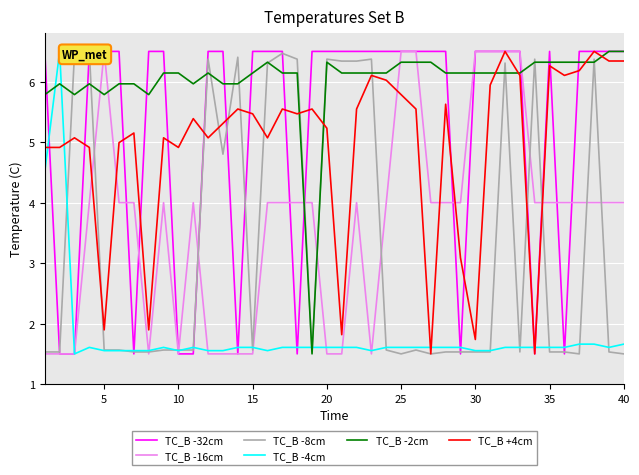

How many data points does each series have?

40